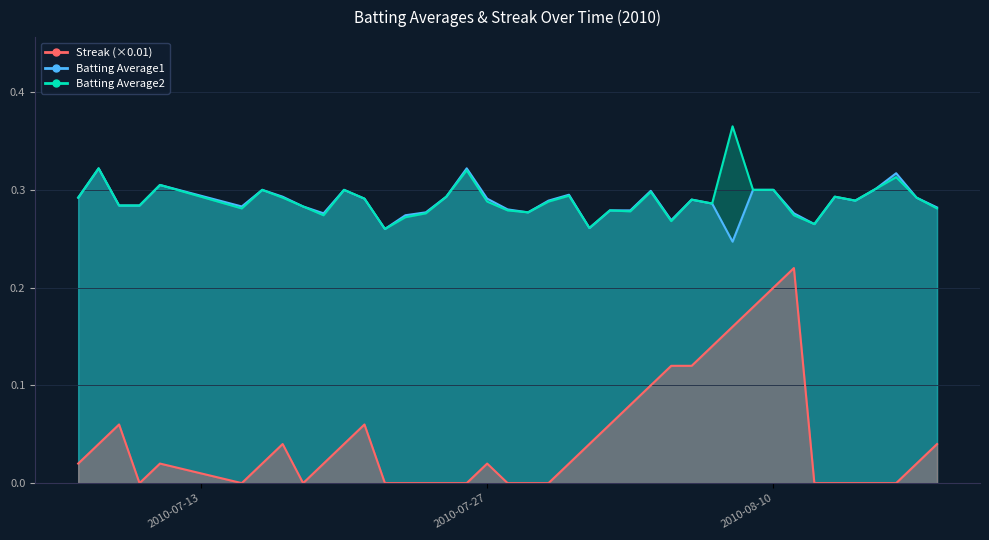

Which category has the highest value in the Batting Average1 series?

2010-07-08